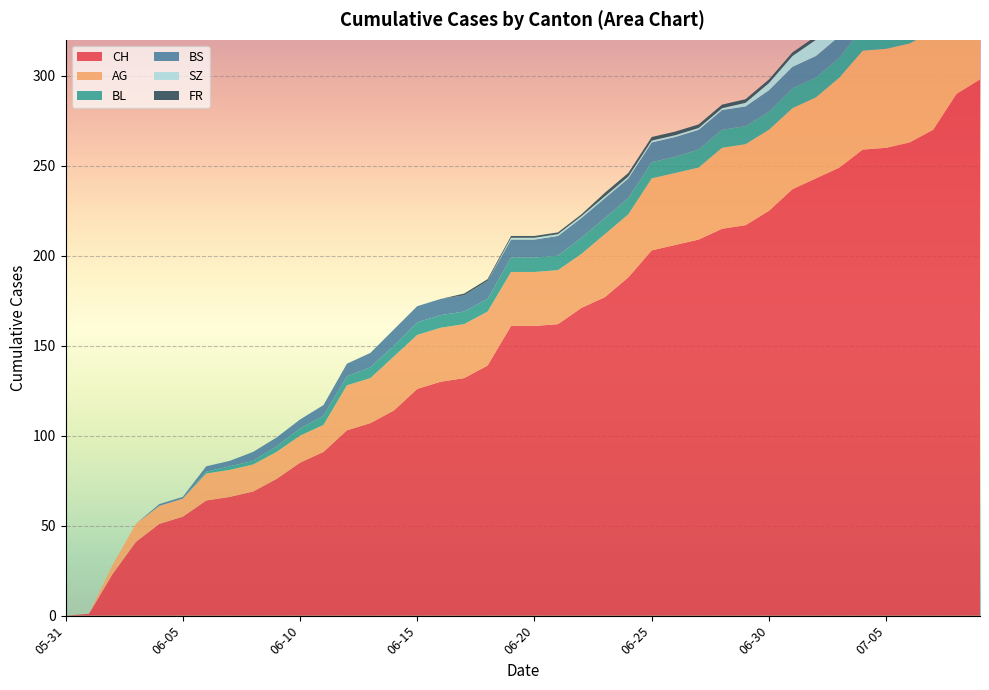

Reading left to right, transcribe all the data shown in this chart.

CH: 2020-05-31=0	2020-06-01=1	2020-06-02=23	2020-06-03=41	2020-06-04=51	2020-06-05=55	2020-06-06=64	2020-06-07=66	2020-06-08=69	2020-06-09=76	2020-06-10=85	2020-06-11=91	2020-06-12=103	2020-06-13=107	2020-06-14=114	2020-06-15=126	2020-06-16=130	2020-06-17=132	2020-06-18=139	2020-06-19=161	2020-06-20=161	2020-06-21=162	2020-06-22=171	2020-06-23=177	2020-06-24=188	2020-06-25=203	2020-06-26=206	2020-06-27=209	2020-06-28=215	2020-06-29=217	2020-06-30=225	2020-07-01=237	2020-07-02=243	2020-07-03=249	2020-07-04=259	2020-07-05=260	2020-07-06=263	2020-07-07=270	2020-07-08=290	2020-07-09=298
AG: 2020-05-31=0	2020-06-01=0	2020-06-02=5	2020-06-03=10	2020-06-04=10	2020-06-05=10	2020-06-06=15	2020-06-07=15	2020-06-08=15	2020-06-09=15	2020-06-10=15	2020-06-11=15	2020-06-12=25	2020-06-13=25	2020-06-14=30	2020-06-15=30	2020-06-16=30	2020-06-17=30	2020-06-18=30	2020-06-19=30	2020-06-20=30	2020-06-21=30	2020-06-22=30	2020-06-23=35	2020-06-24=35	2020-06-25=40	2020-06-26=40	2020-06-27=40	2020-06-28=45	2020-06-29=45	2020-06-30=45	2020-07-01=45	2020-07-02=45	2020-07-03=50	2020-07-04=55	2020-07-05=55	2020-07-06=55	2020-07-07=55	2020-07-08=60	2020-07-09=65
BL: 2020-05-31=0	2020-06-01=0	2020-06-02=0	2020-06-03=0	2020-06-04=0	2020-06-05=0	2020-06-06=1	2020-06-07=2	2020-06-08=2	2020-06-09=3	2020-06-10=4	2020-06-11=5	2020-06-12=5	2020-06-13=6	2020-06-14=6	2020-06-15=7	2020-06-16=7	2020-06-17=7	2020-06-18=7	2020-06-19=8	2020-06-20=8	2020-06-21=8	2020-06-22=9	2020-06-23=9	2020-06-24=9	2020-06-25=9	2020-06-26=9	2020-06-27=10	2020-06-28=10	2020-06-29=10	2020-06-30=10	2020-07-01=11	2020-07-02=11	2020-07-03=11	2020-07-04=13	2020-07-05=14	2020-07-06=16	2020-07-07=18	2020-07-08=19	2020-07-09=20
BS: 2020-05-31=0	2020-06-01=0	2020-06-02=0	2020-06-03=0	2020-06-04=1	2020-06-05=1	2020-06-06=3	2020-06-07=3	2020-06-08=5	2020-06-09=5	2020-06-10=5	2020-06-11=6	2020-06-12=7	2020-06-13=8	2020-06-14=9	2020-06-15=9	2020-06-16=9	2020-06-17=9	2020-06-18=10	2020-06-19=10	2020-06-20=10	2020-06-21=11	2020-06-22=11	2020-06-23=11	2020-06-24=11	2020-06-25=11	2020-06-26=11	2020-06-27=11	2020-06-28=11	2020-06-29=11	2020-06-30=12	2020-07-01=12	2020-07-02=12	2020-07-03=12	2020-07-04=12	2020-07-05=12	2020-07-06=12	2020-07-07=12	2020-07-08=12	2020-07-09=12
SZ: 2020-05-31=0	2020-06-01=0	2020-06-02=0	2020-06-03=0	2020-06-04=0	2020-06-05=0	2020-06-06=0	2020-06-07=0	2020-06-08=0	2020-06-09=0	2020-06-10=0	2020-06-11=0	2020-06-12=0	2020-06-13=0	2020-06-14=0	2020-06-15=0	2020-06-16=0	2020-06-17=0	2020-06-18=0	2020-06-19=1	2020-06-20=1	2020-06-21=1	2020-06-22=1	2020-06-23=1	2020-06-24=1	2020-06-25=1	2020-06-26=1	2020-06-27=1	2020-06-28=1	2020-06-29=2	2020-06-30=4	2020-07-01=6	2020-07-02=9	2020-07-03=9	2020-07-04=9	2020-07-05=9	2020-07-06=9	2020-07-07=9	2020-07-08=17	2020-07-09=17
FR: 2020-05-31=0	2020-06-01=0	2020-06-02=0	2020-06-03=0	2020-06-04=0	2020-06-05=0	2020-06-06=0	2020-06-07=0	2020-06-08=0	2020-06-09=0	2020-06-10=0	2020-06-11=0	2020-06-12=0	2020-06-13=0	2020-06-14=0	2020-06-15=0	2020-06-16=0	2020-06-17=1	2020-06-18=1	2020-06-19=1	2020-06-20=1	2020-06-21=1	2020-06-22=1	2020-06-23=2	2020-06-24=2	2020-06-25=2	2020-06-26=2	2020-06-27=2	2020-06-28=2	2020-06-29=2	2020-06-30=2	2020-07-01=2	2020-07-02=2	2020-07-03=2	2020-07-04=2	2020-07-05=2	2020-07-06=2	2020-07-07=2	2020-07-08=2	2020-07-09=2